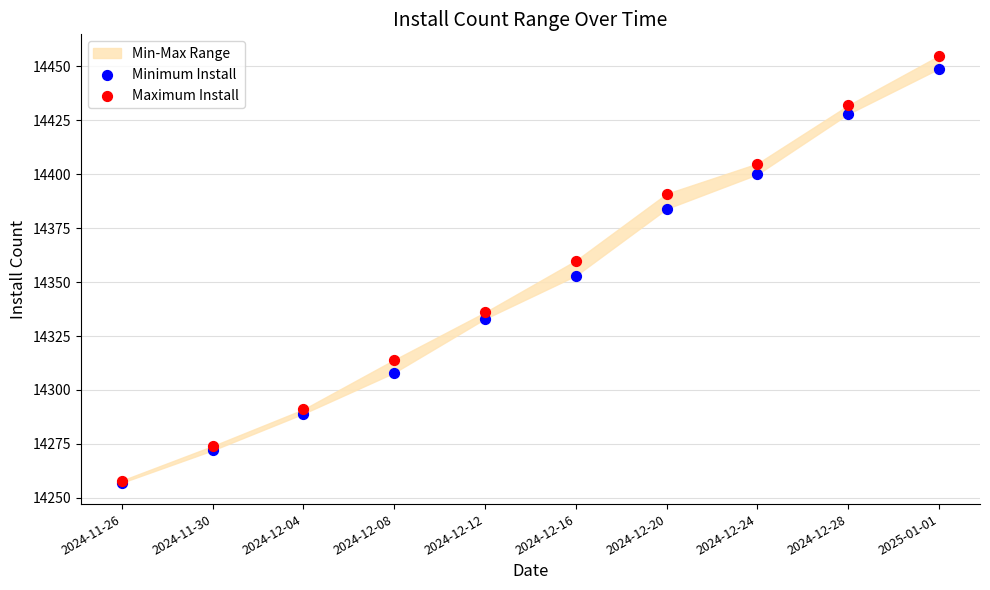

Which series has the largest Y range (max minus min)?

Maximum Install